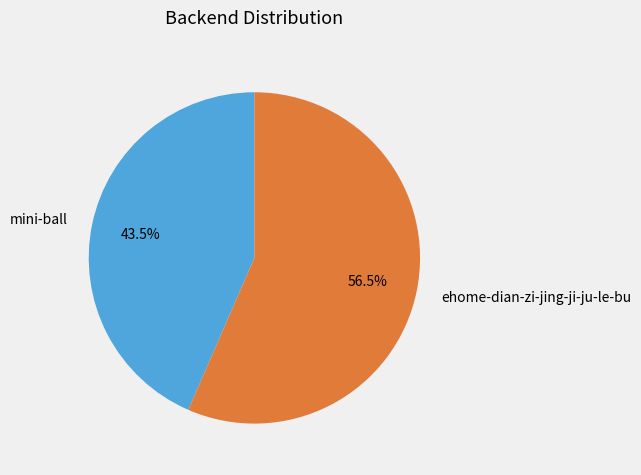

Which category has the smallest portion of the pie?

mini-ball